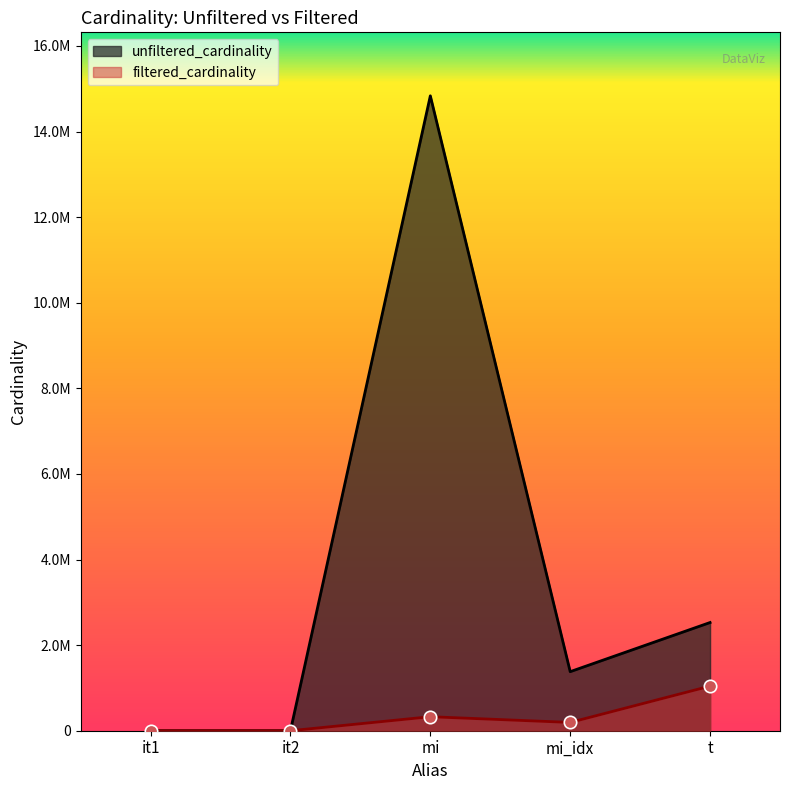

At which category is the sum across all series the highest?

mi